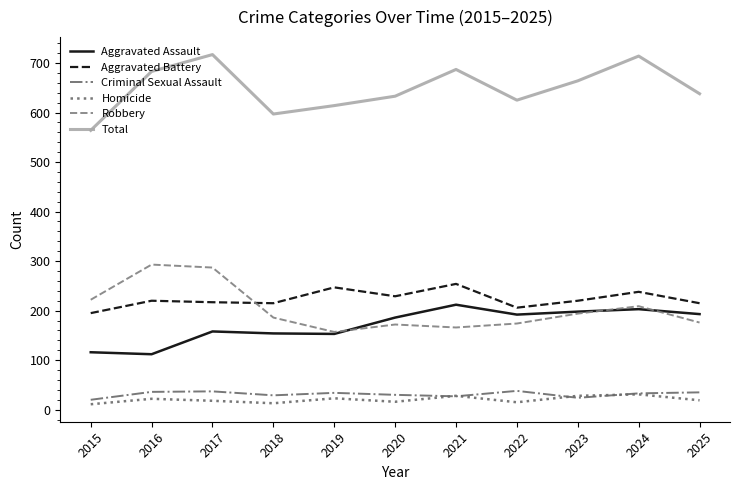

Is the value of Homicide at 2020 greater than the value of Aggravated Battery at 2022?

No